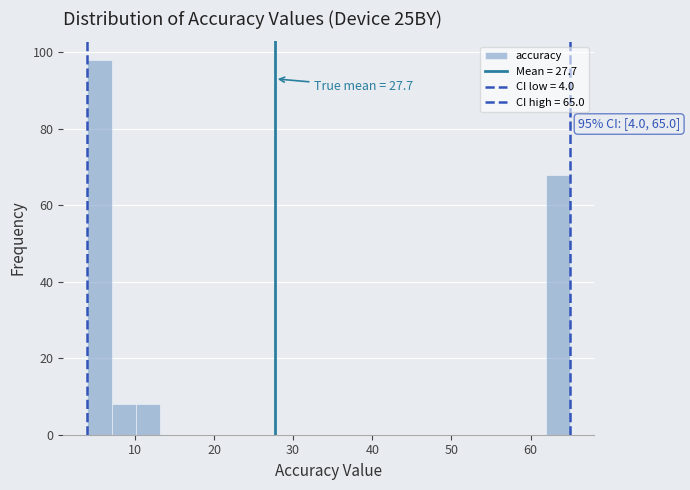

Read against the x-axis, roughly where is the centre of the tallest bar?

6